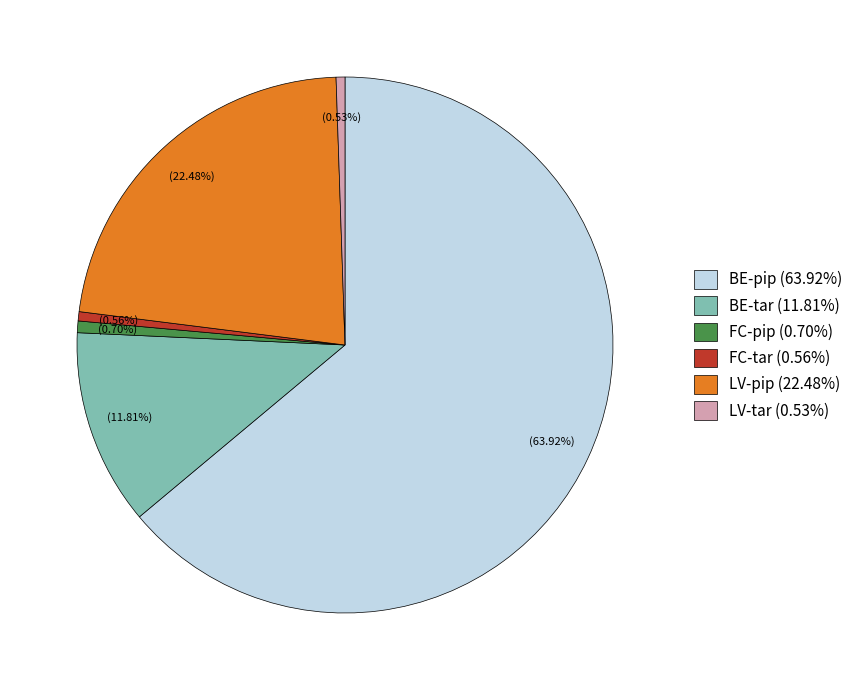

Does FC-pip (0.70%) account for over 50% of the chart?

No